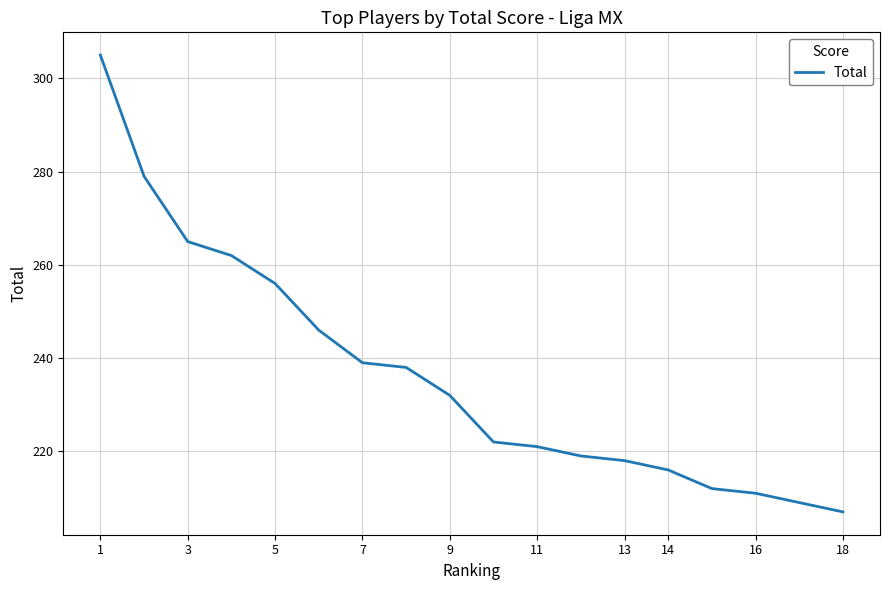

What is the smallest value displayed?

207